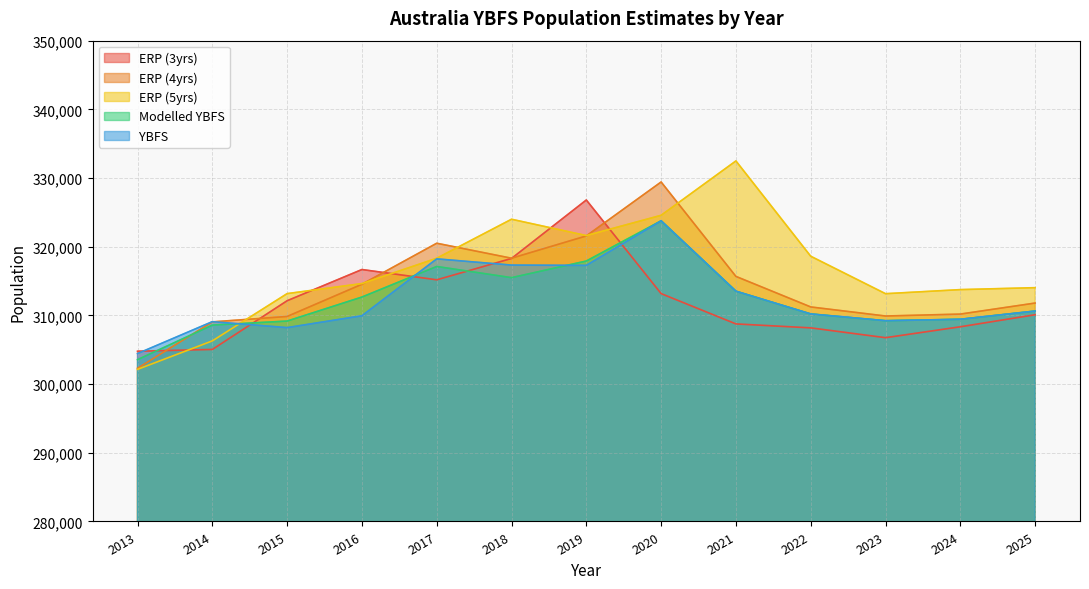

Where does the ERP (5yrs) series first go above 314636?

2017